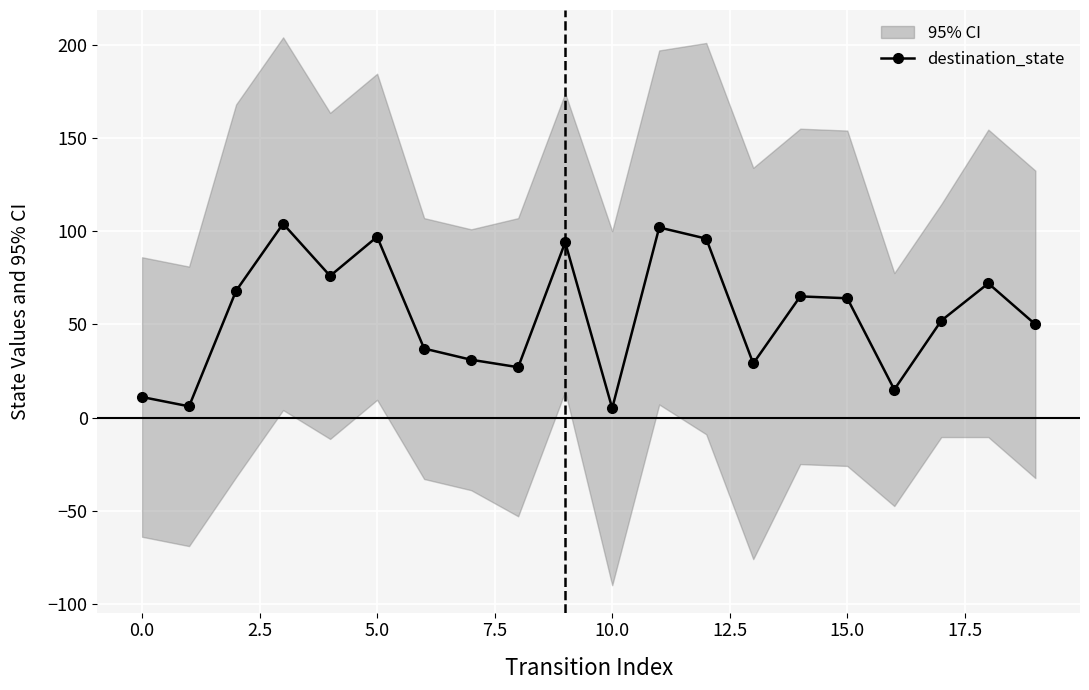

What position from the left is 2.5?

3